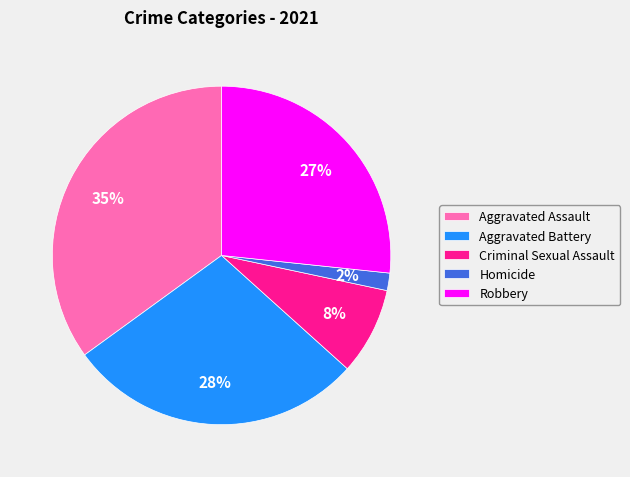

To the nearest percent, what is the combined percentage of Criminal Sexual Assault and Aggravated Assault?

43%